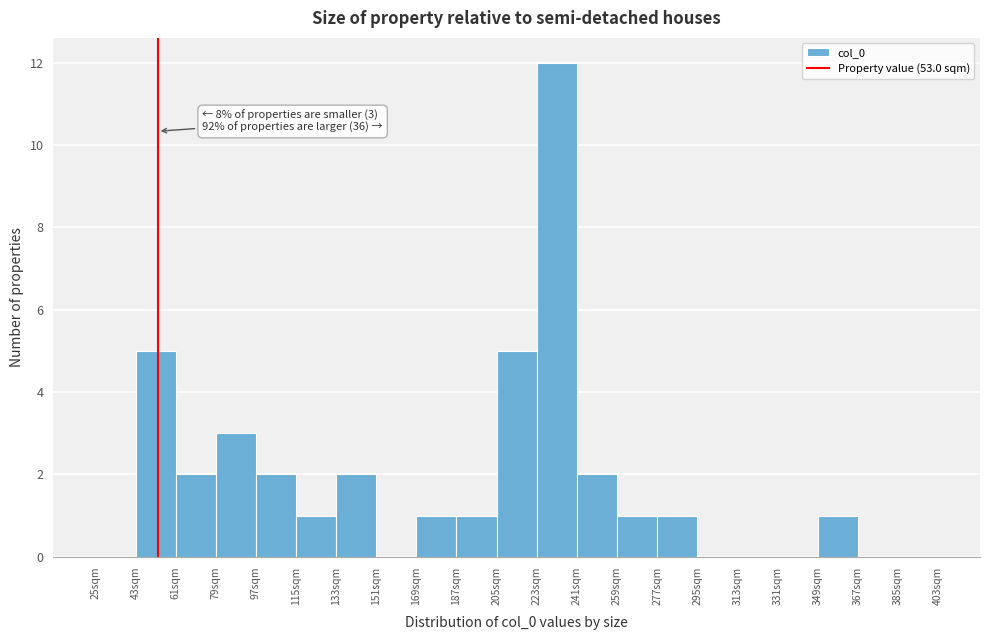

Over which range of the x-axis is the bar tallest?

223 to 241